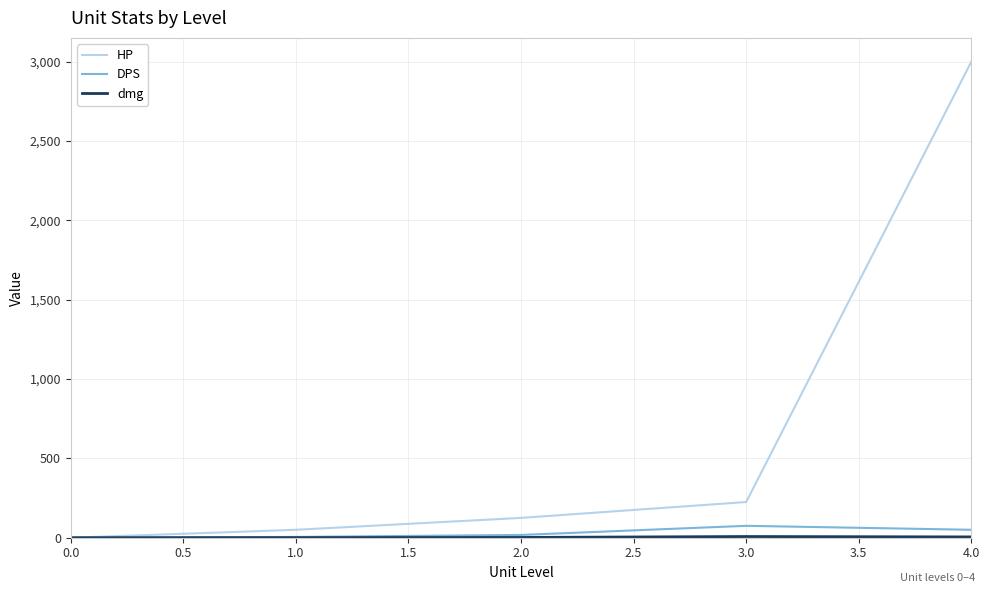

How many lines are shown in the chart?

3